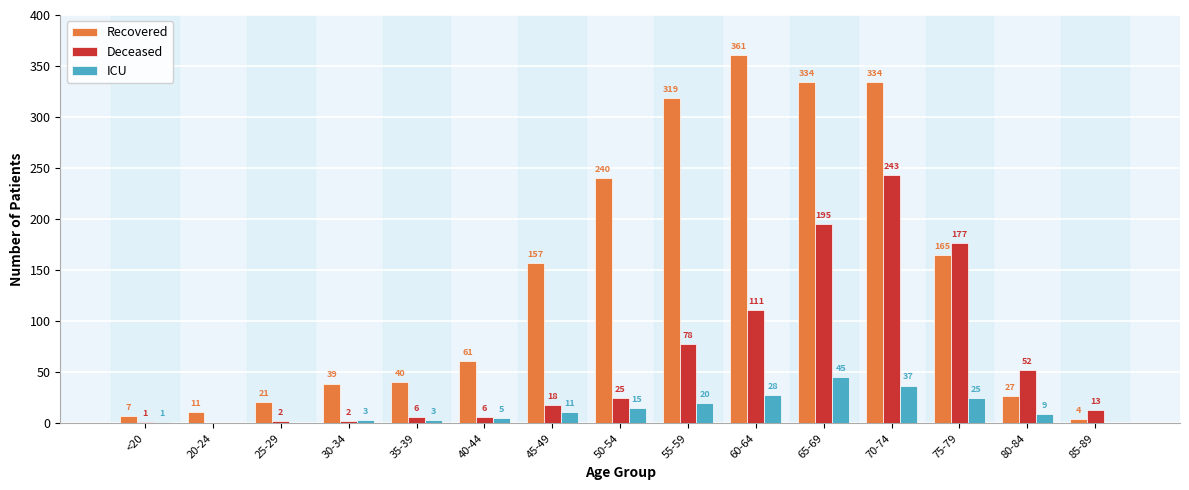

What is the total value across all series at 80-84?

88